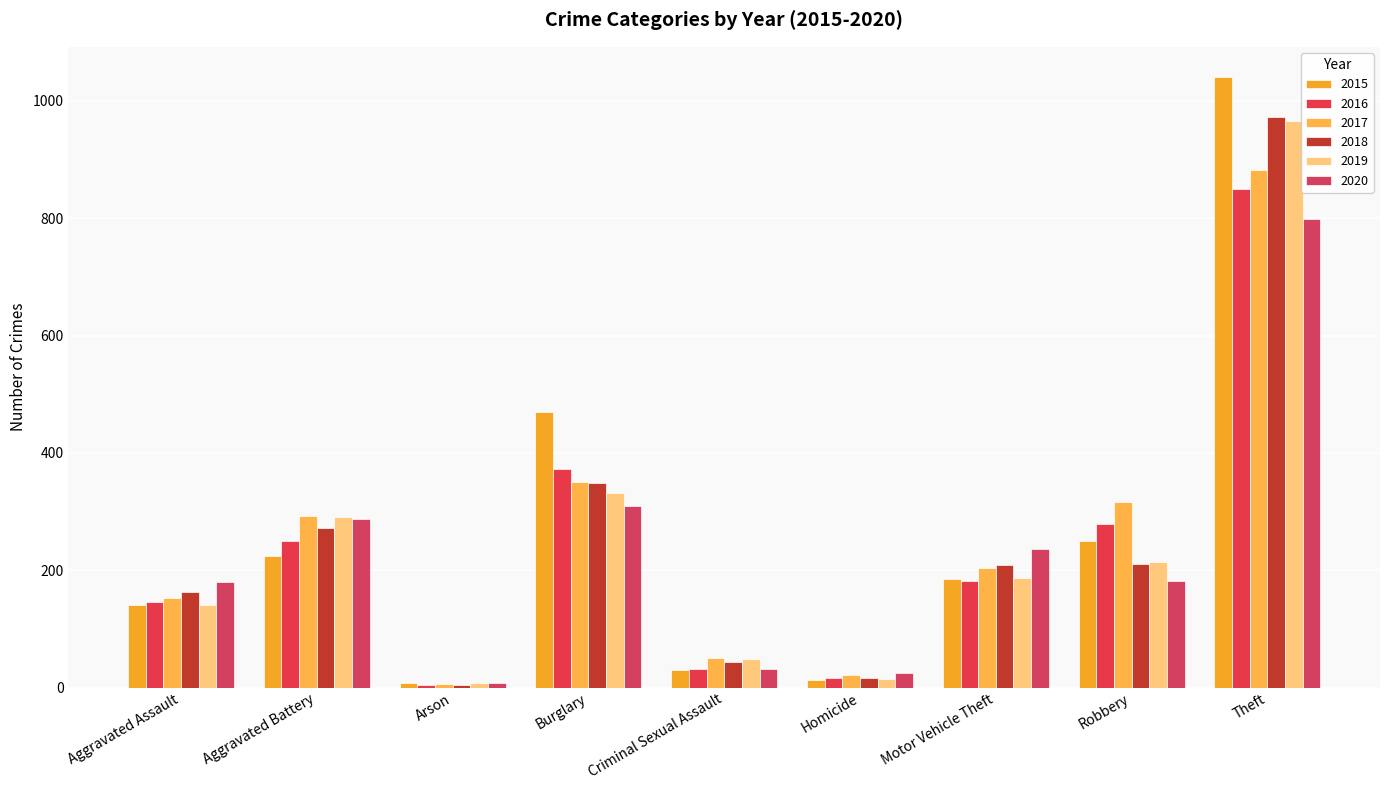

What is the difference between the highest and lowest values at Arson?

3